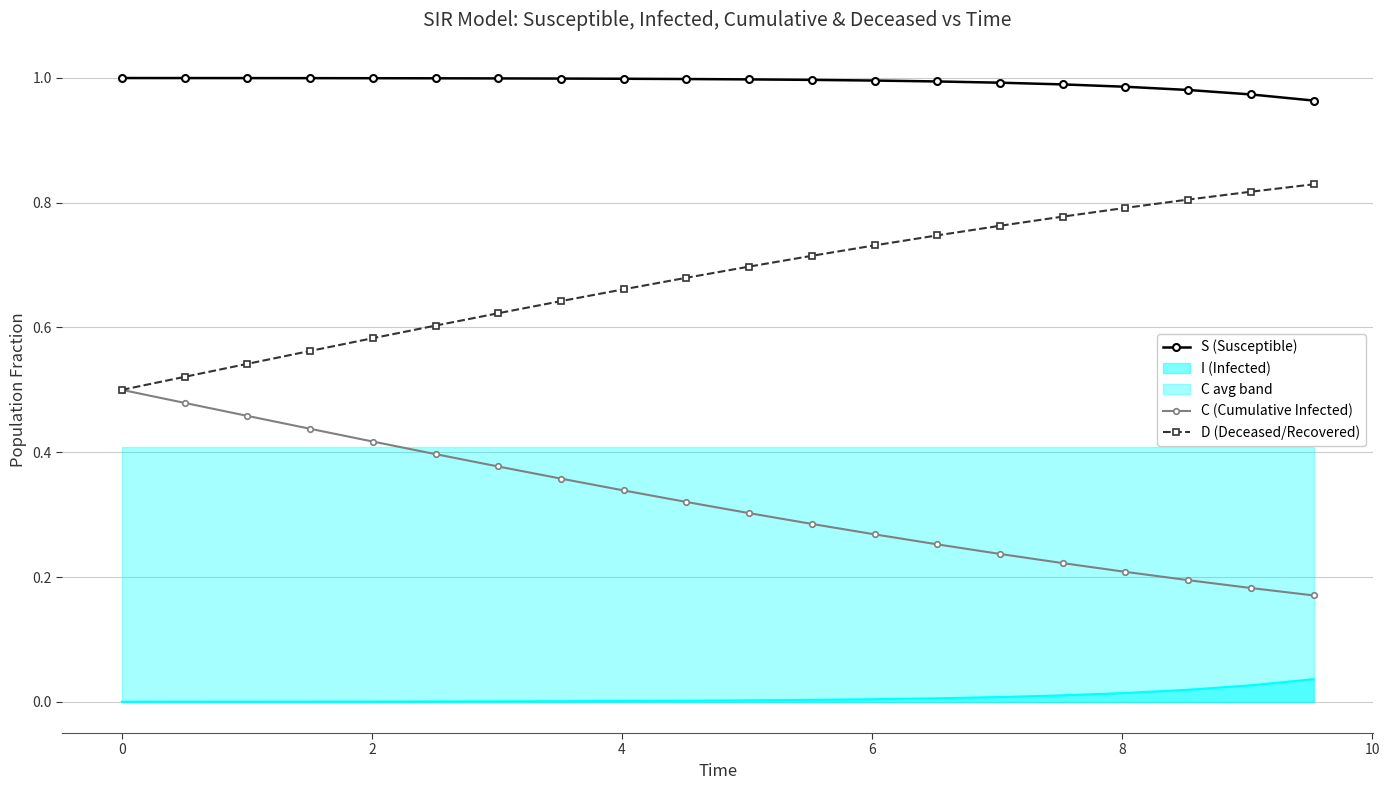

True or false: I (Infected) and C (Cumulative Infected) intersect in this chart.

False